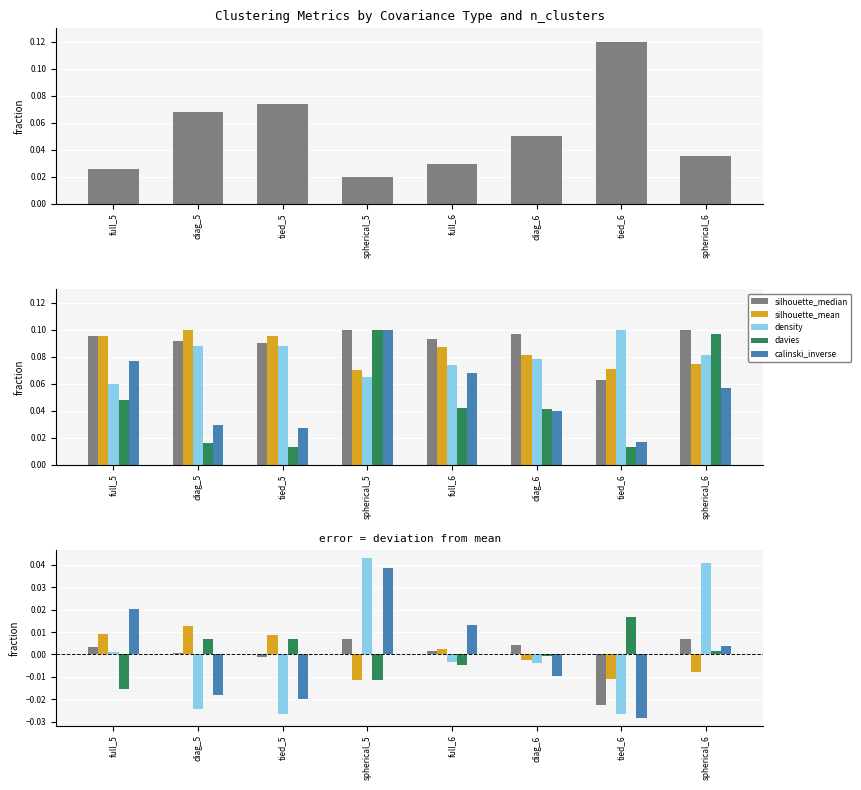

What position from the left is diag_6?

6